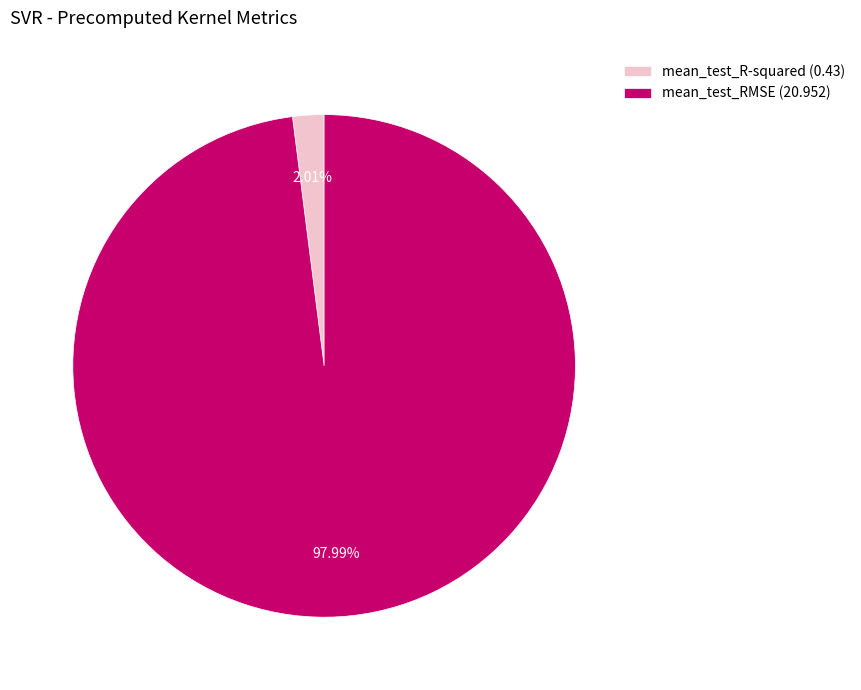

Does mean_test_RMSE account for over 50% of the chart?

Yes